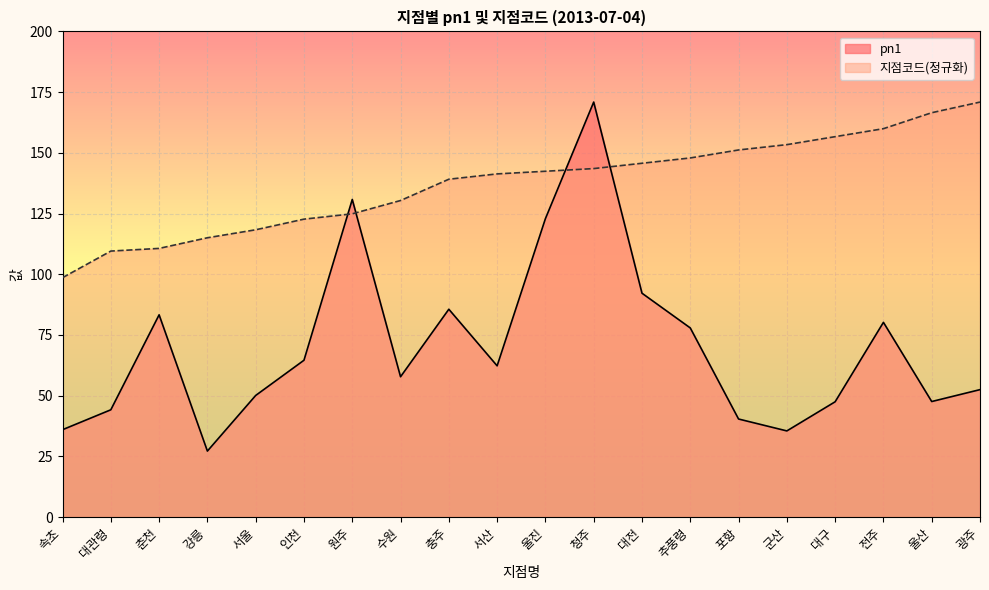

What is the label of the 7th point from the left?

원주